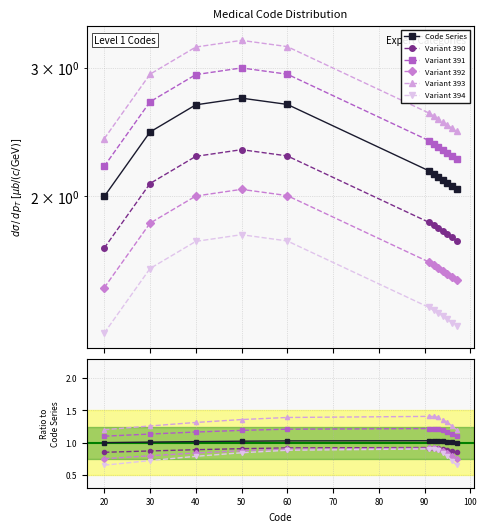

At how many categories does at least one series exceed 0?

12